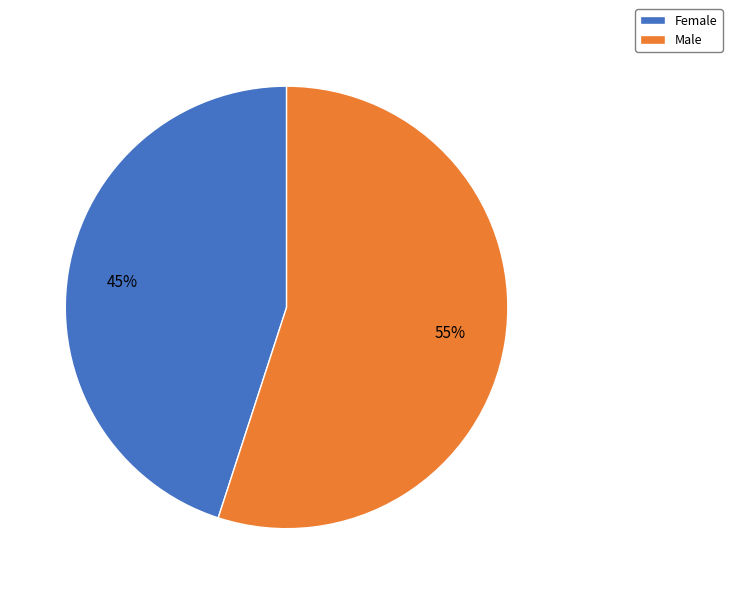

True or false: Female accounts for 45% of the total.

True